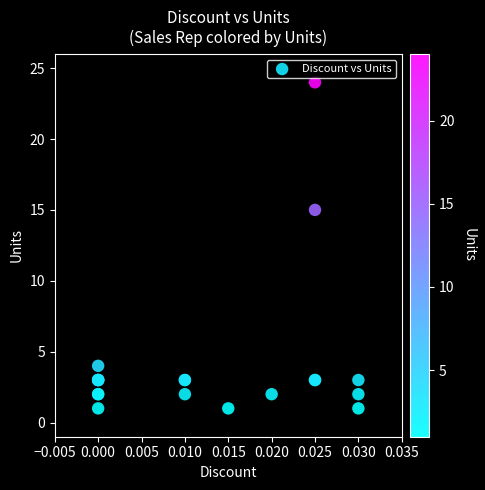

What Y value in the scatter plot is closest to 12?

15